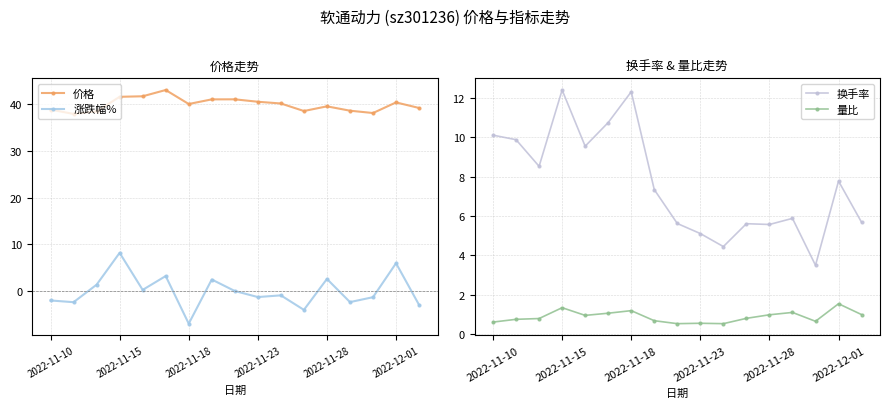

What is the difference between the maximum and minimum values in the 涨跌幅% series?

15.1